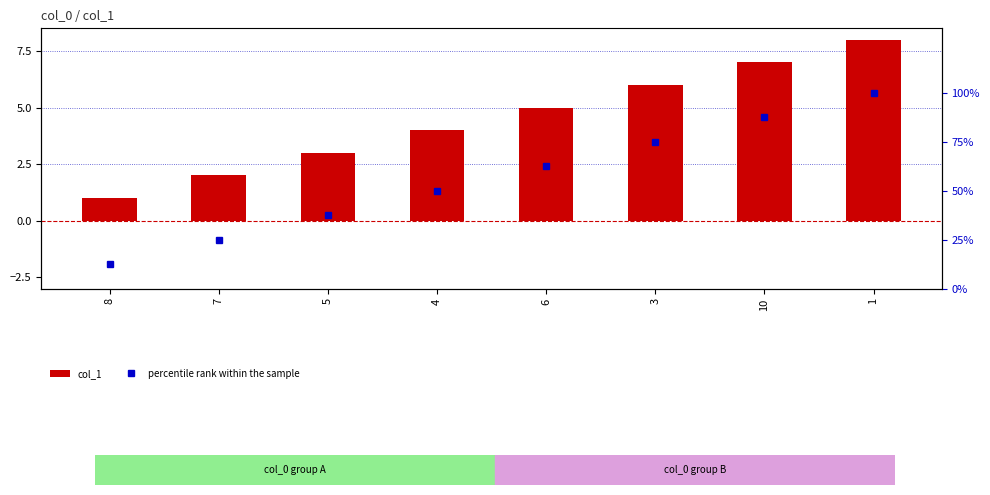

How many values in the col_1 series are below 5?

4